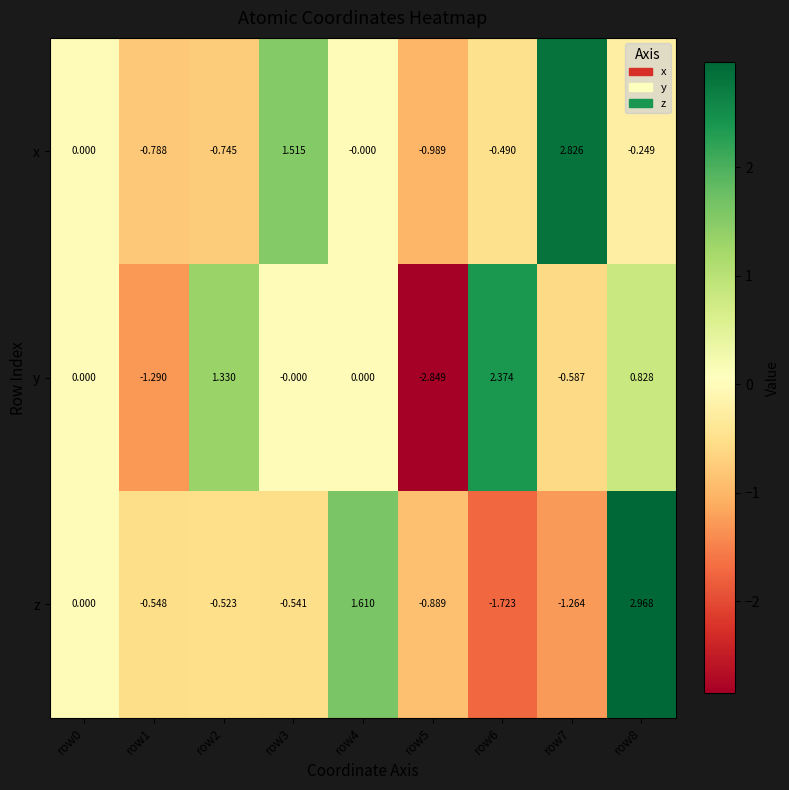

Which category has the highest value across all series?

row8